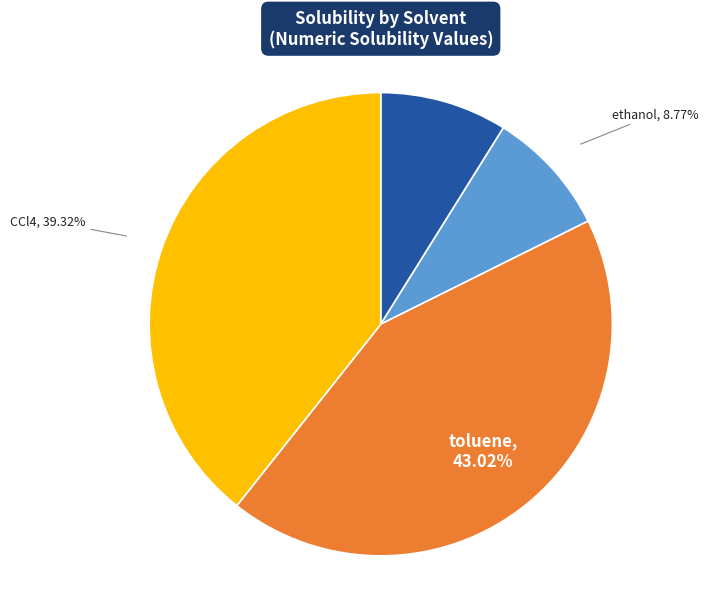

To the nearest percent, what percentage of the pie is CCl4?

39%